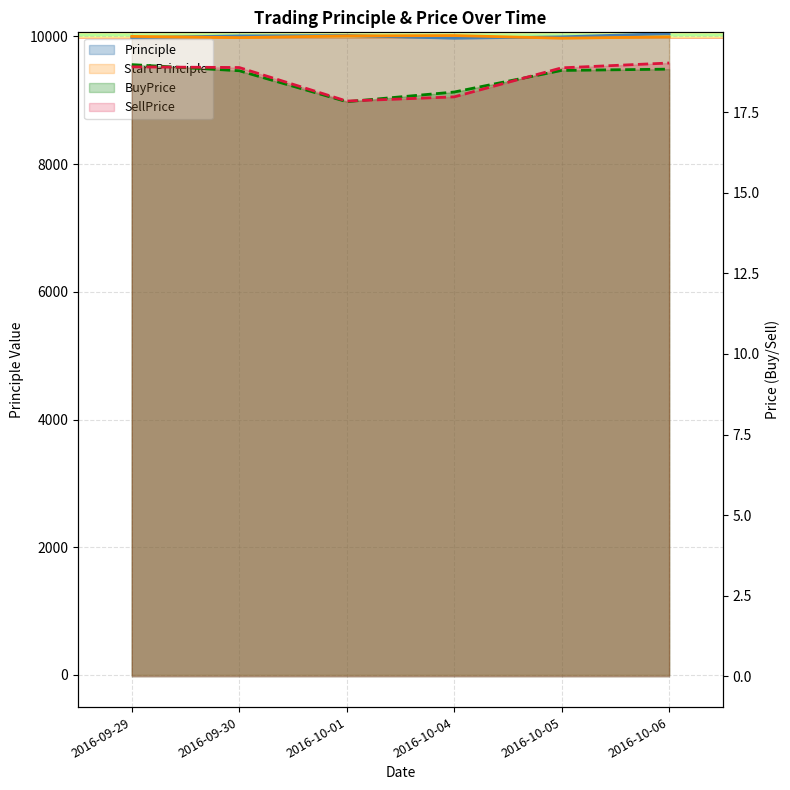

What is the approximate value of BuyPrice at 2016-10-06?

18.8